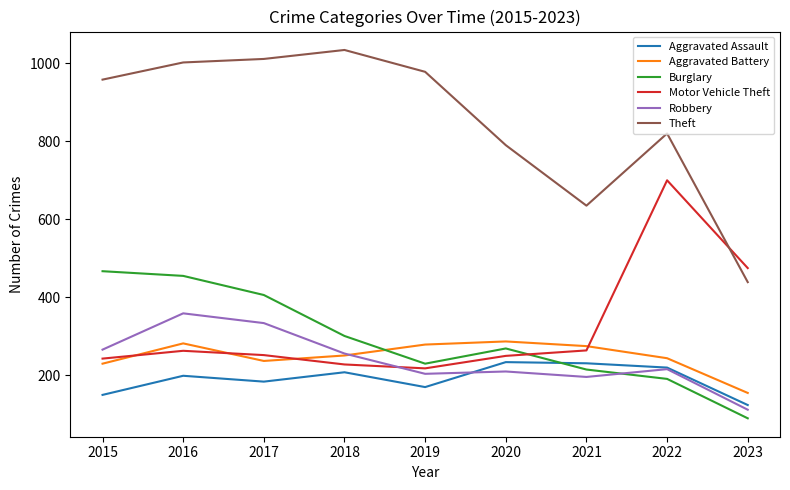

At which label does Motor Vehicle Theft first exceed 252?

2016